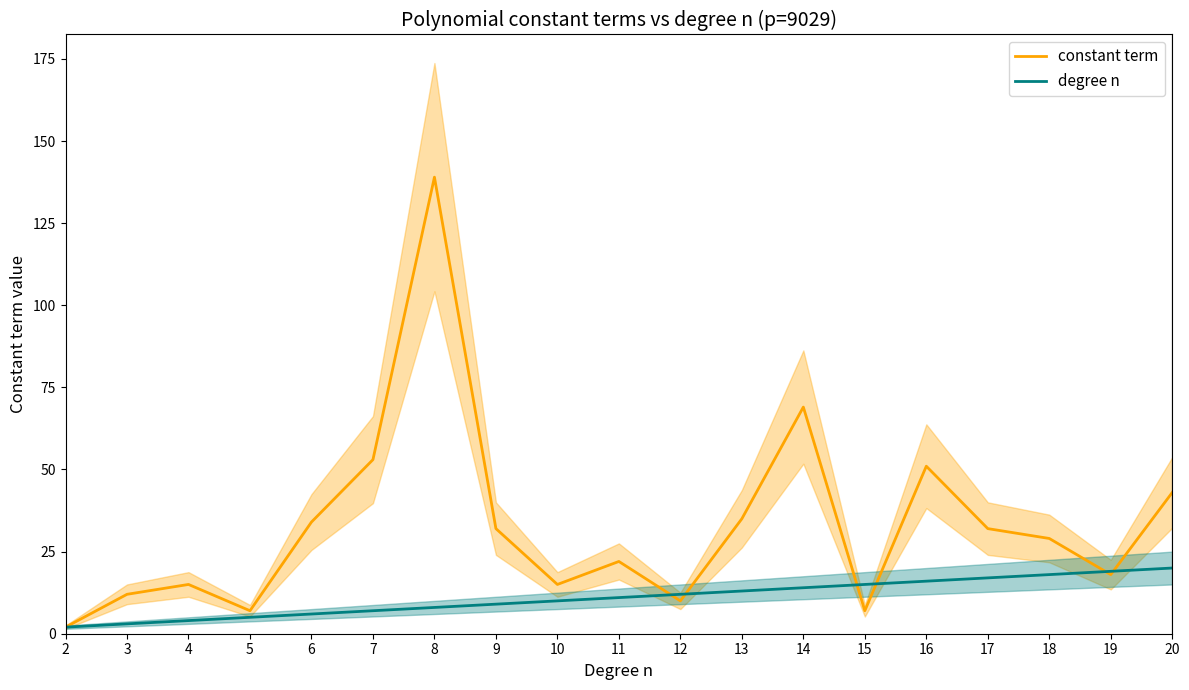

True or false: degree n has a value of 14 at 10.

False